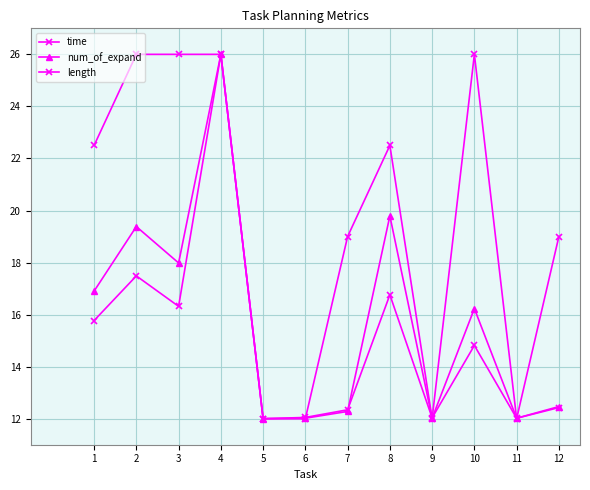

How many lines are shown in the chart?

3